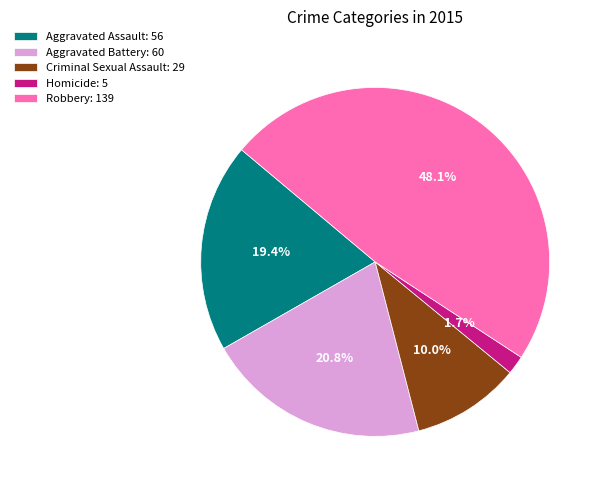

The Homicide slice represents 2% of the pie. True or false?

True